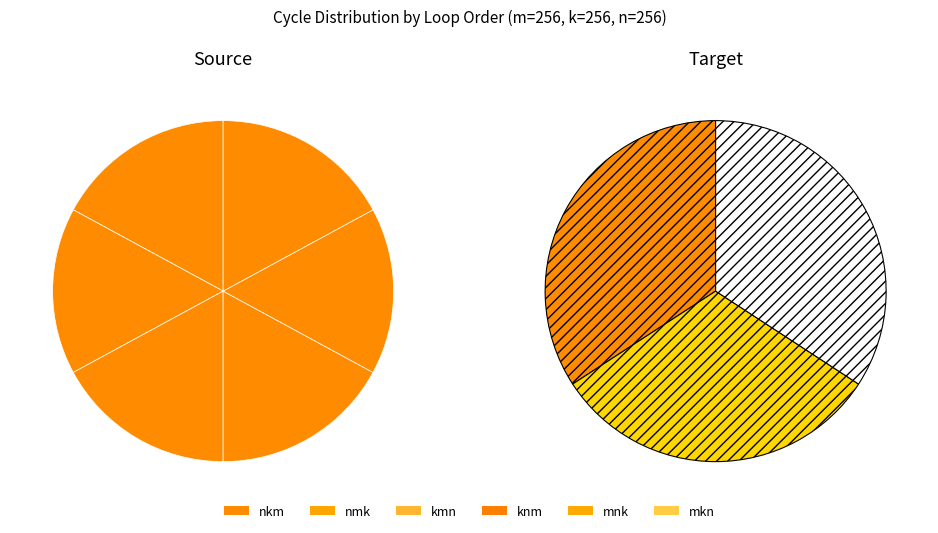

How many segments does this pie chart have?

6